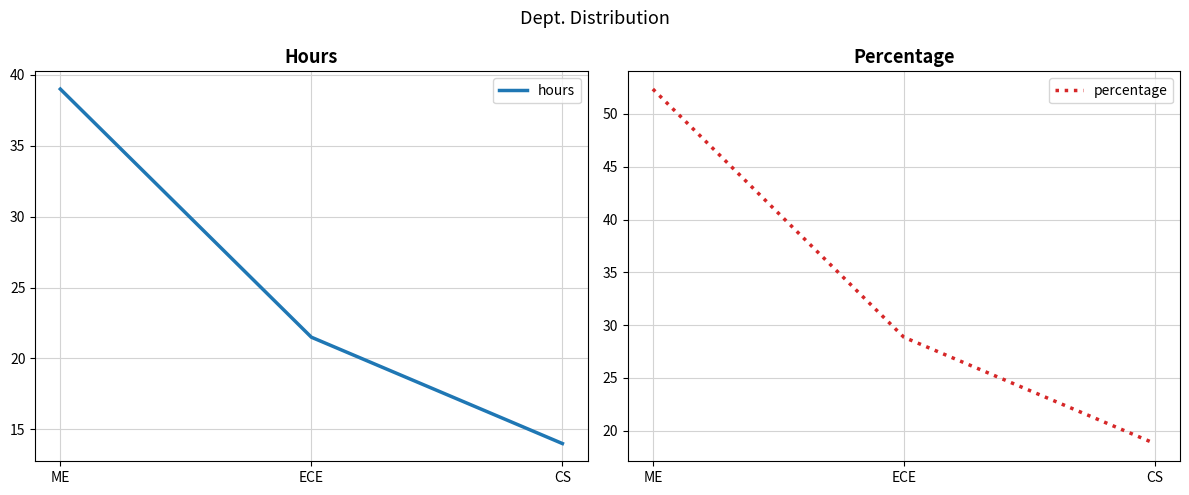

What is the total value across all series at ECE?

50.4